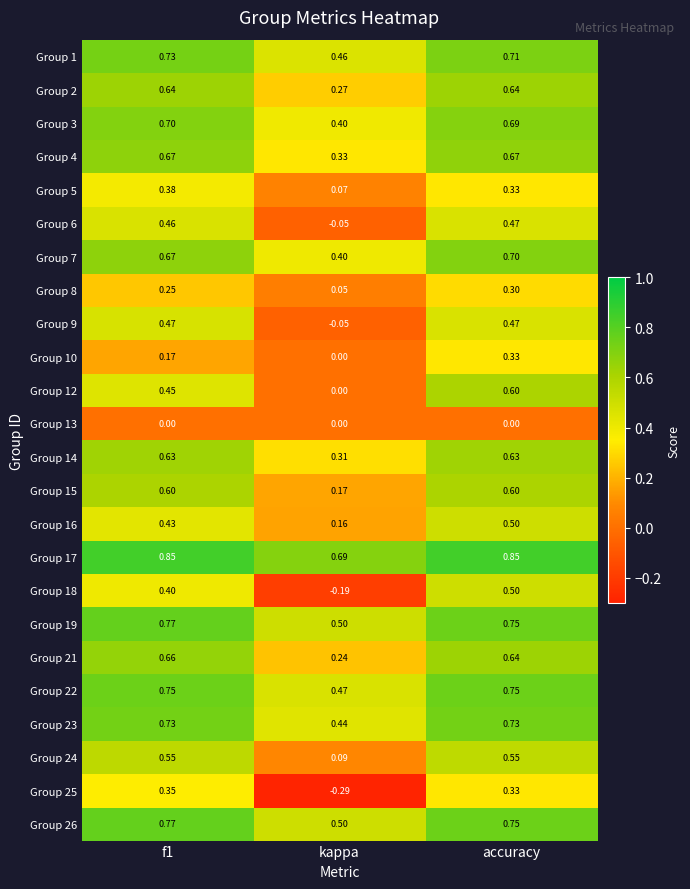

Which series has the largest range (max minus min)?

Group 18